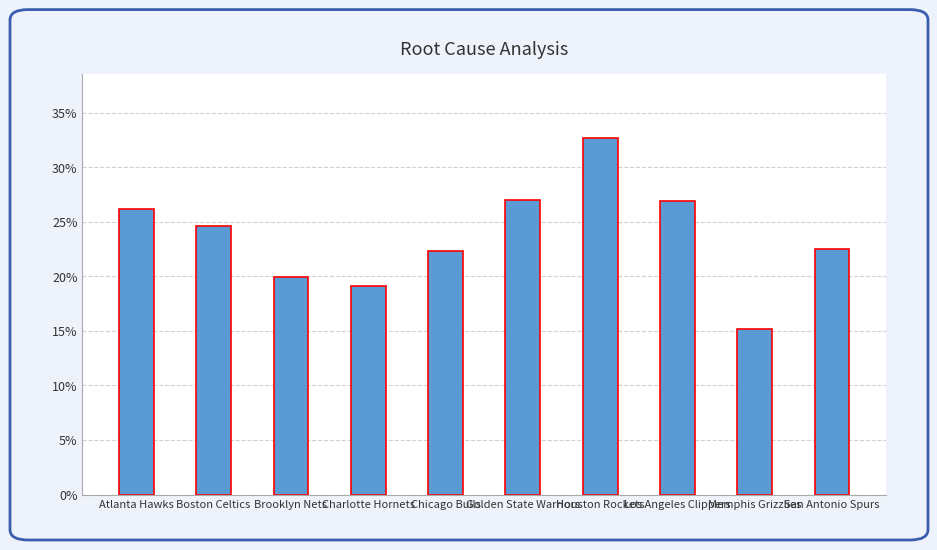

Count the number of data series in this chart.

1